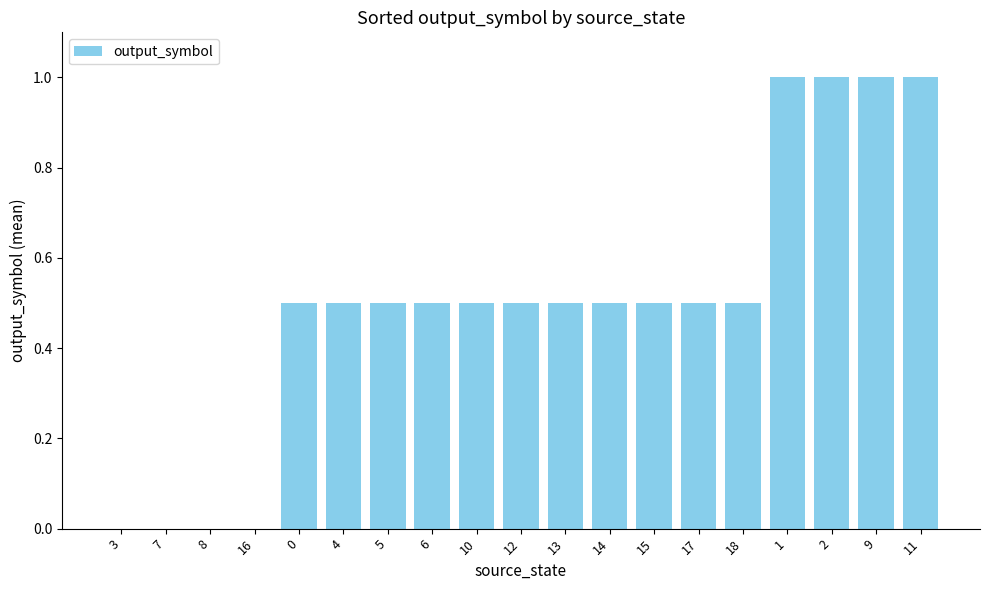

True or false: the data shows 1.7 at 11.

False